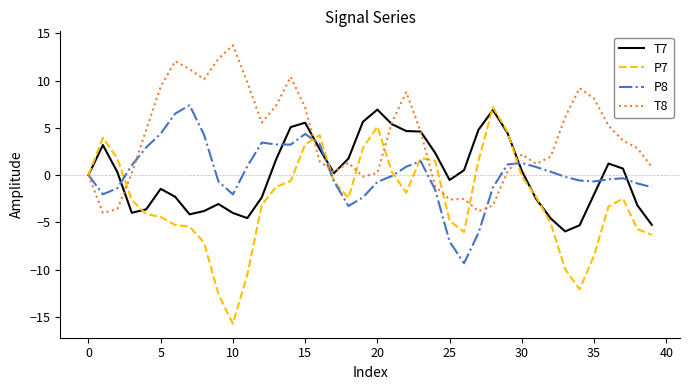

What is the lowest value of the P8 series?

-9.3